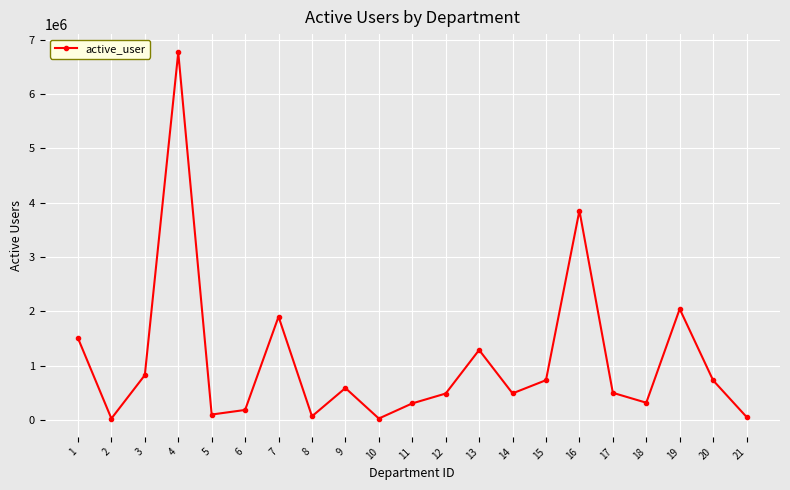

Which has a higher value, 18 or 10?

18